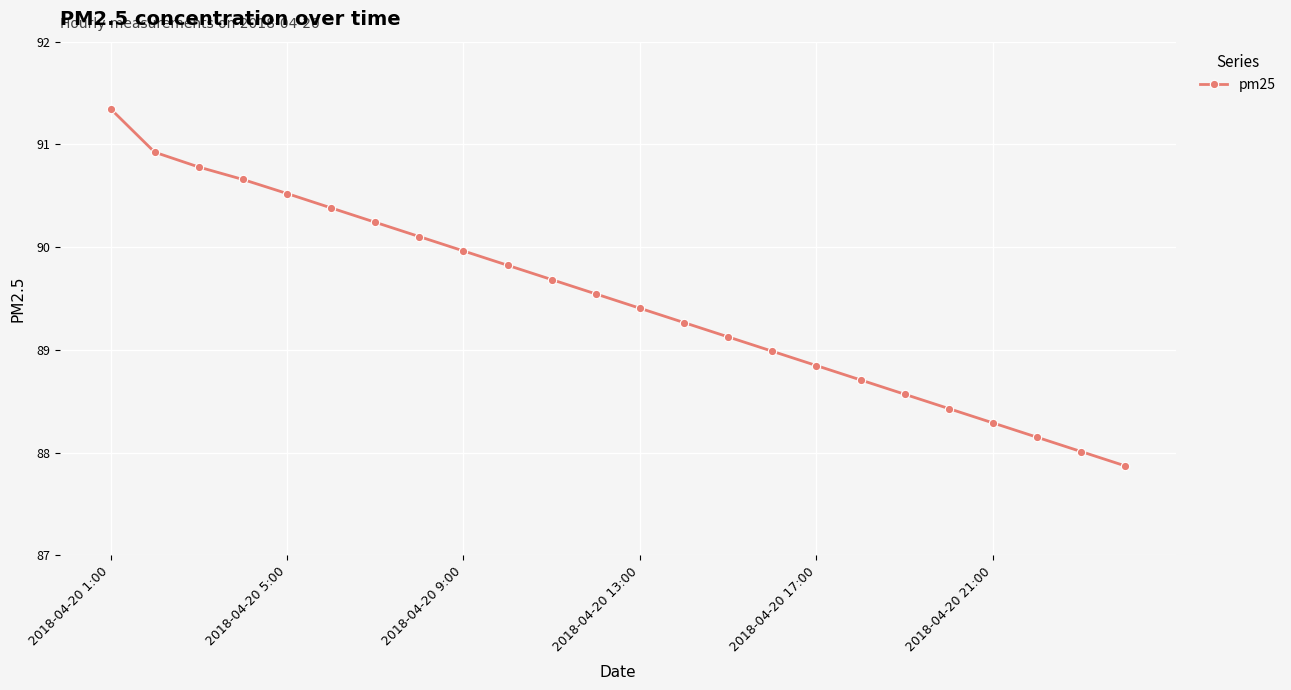

Does the chart have visible grid lines?

Yes